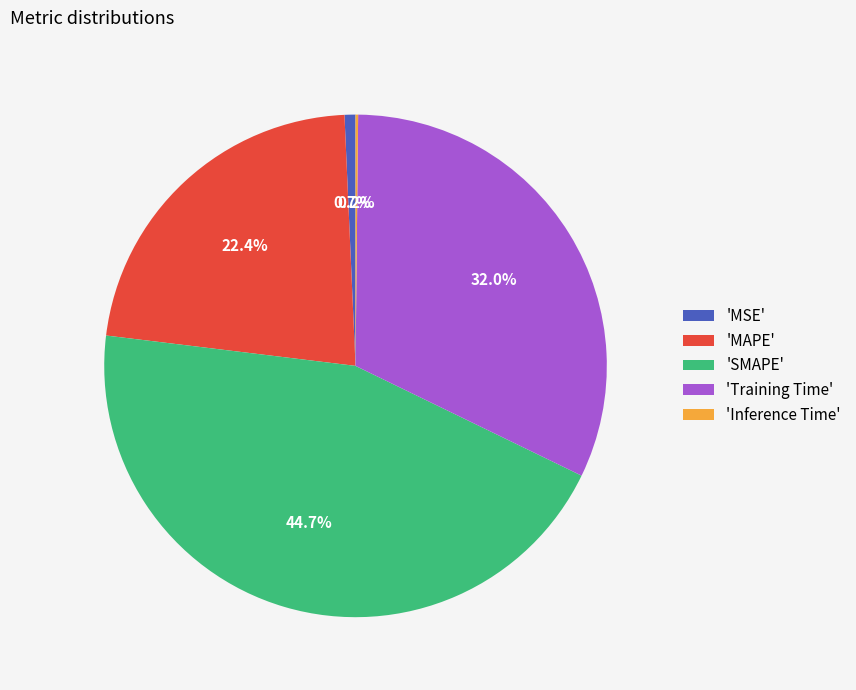

Does 'MSE' represent more than half of the total?

No